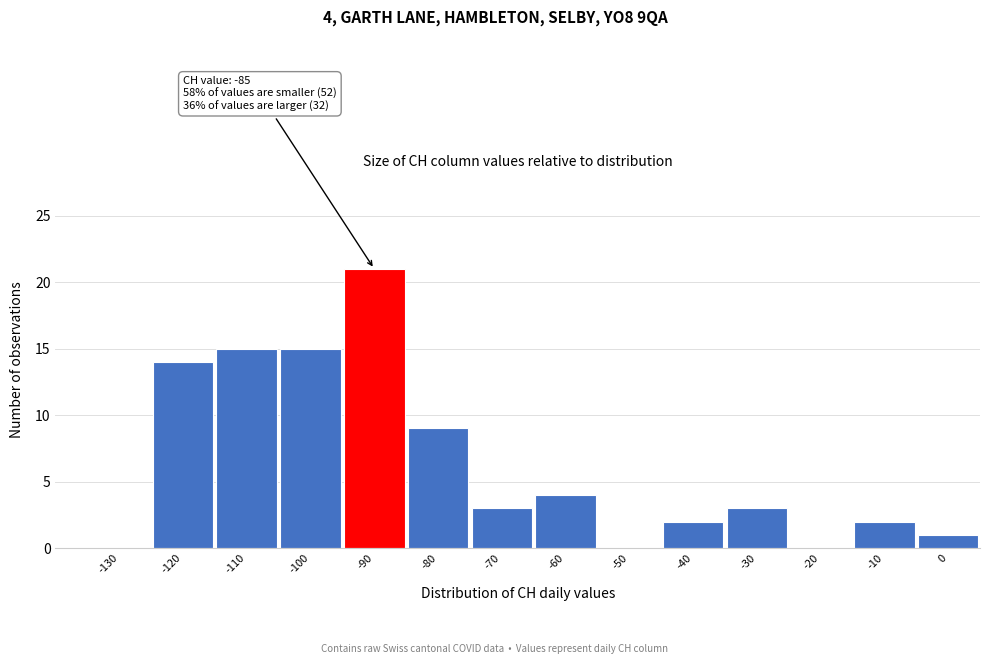

Reading right to left, what are all the values shown in this chart?

0=1	-10=2	-20=0	-30=3	-40=2	-50=0	-60=4	-70=3	-80=9	-90=21	-100=15	-110=15	-120=14	-130=0